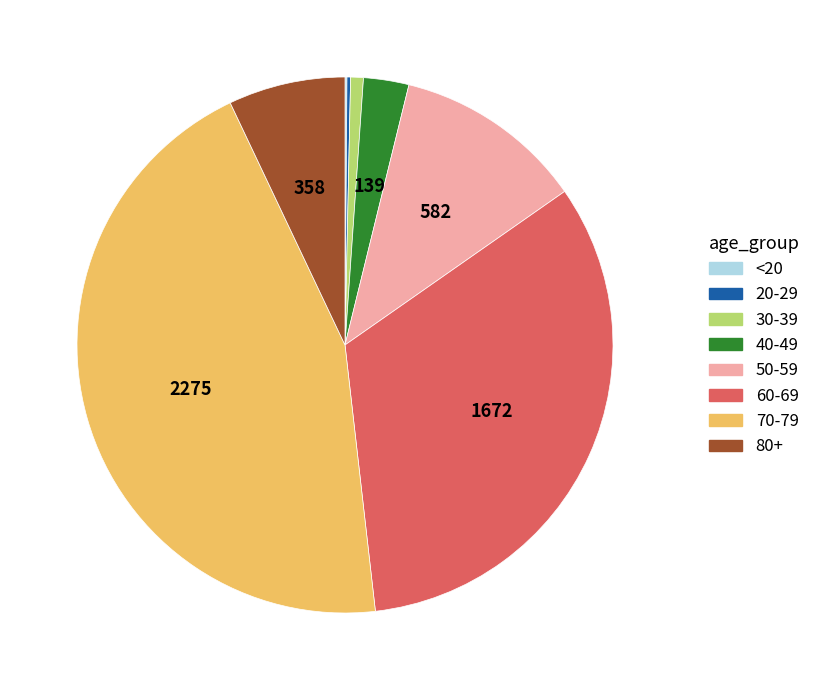

Does any single category account for the majority?

No